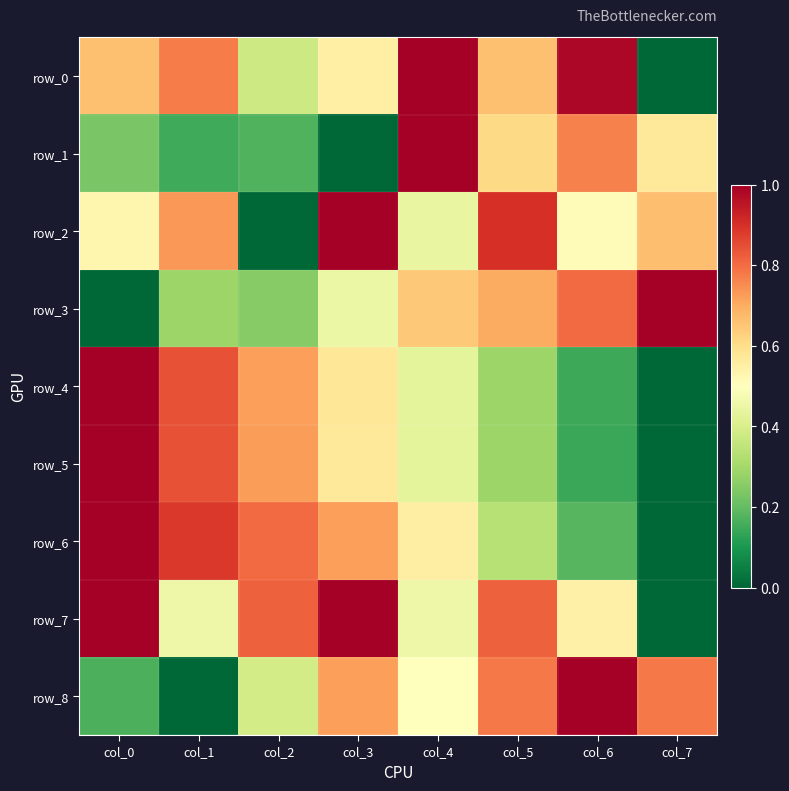

What is the difference between the maximum and minimum values in the row_5 series?

1.0